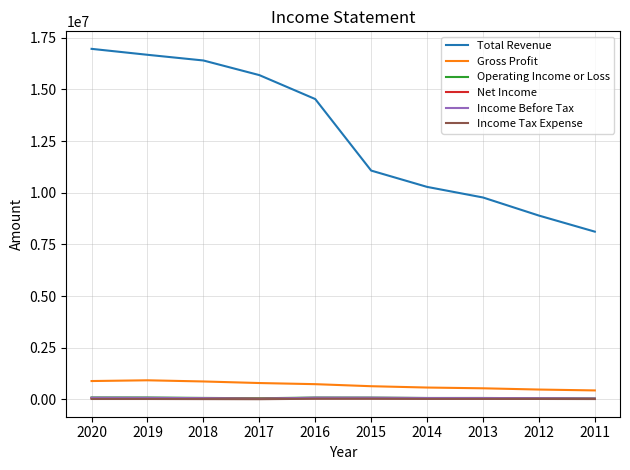

Which series has the largest range (max minus min)?

Total Revenue